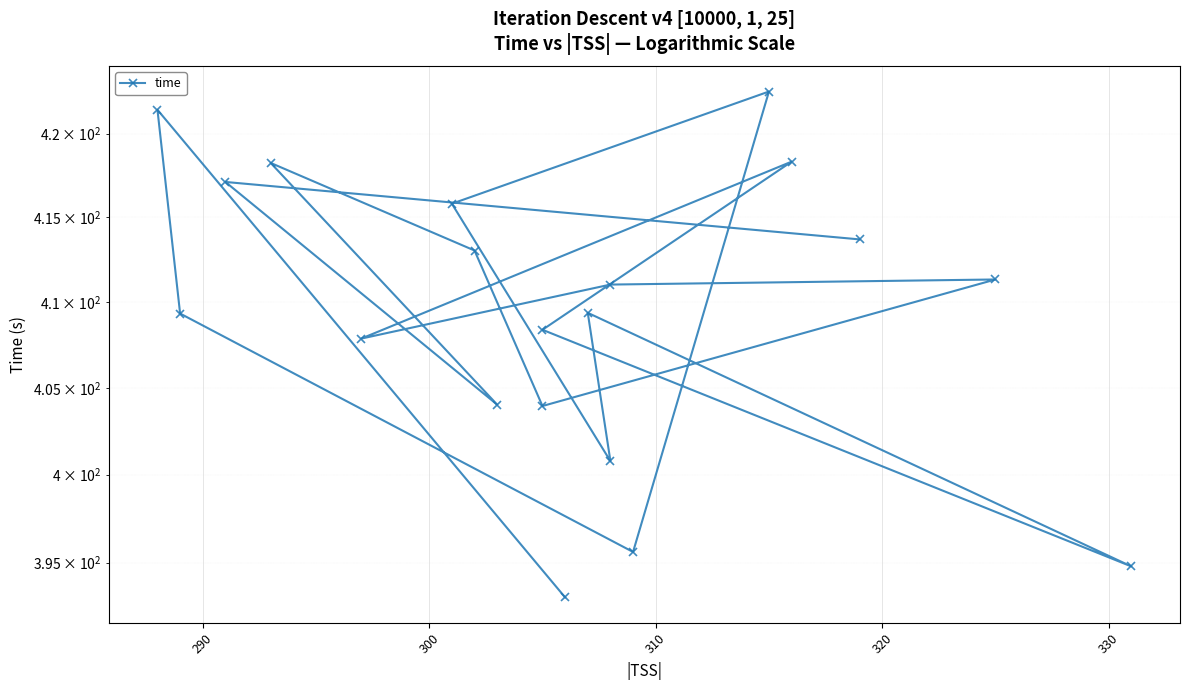

How many interior local peaks (higher than both neighbors) does the data have?

7